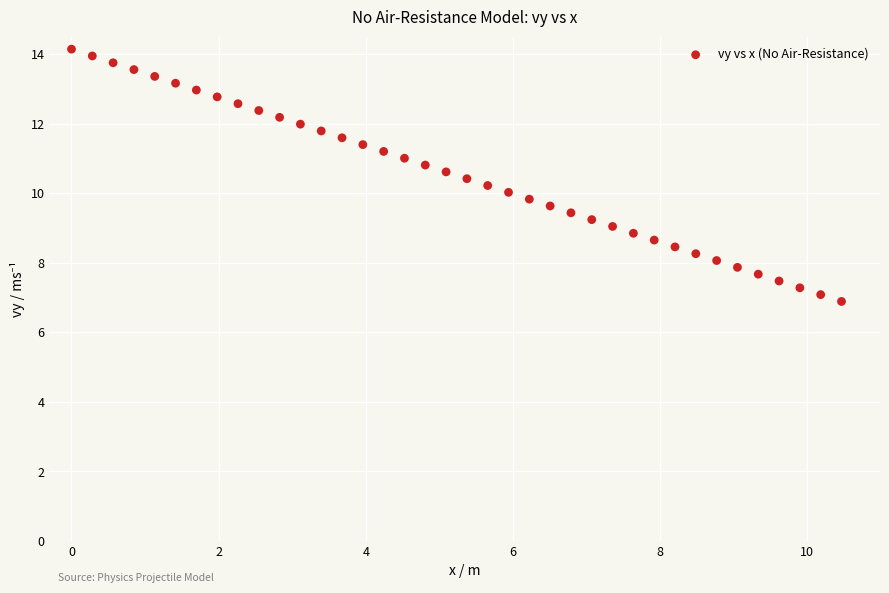

What is the range of Y values (max minus min)?

7.3